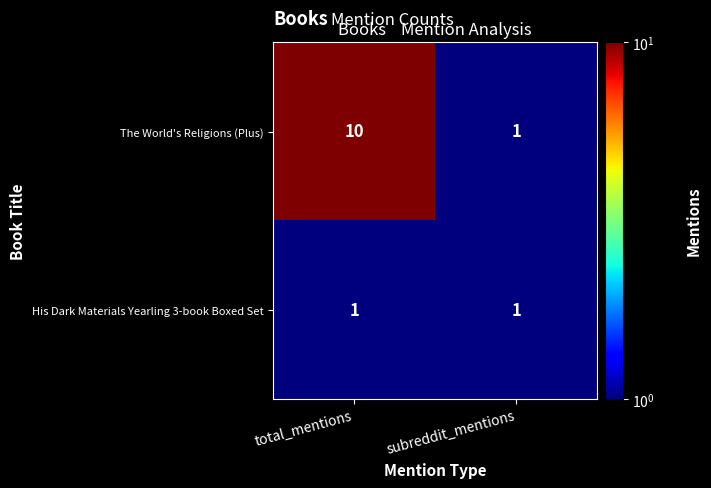

Which series changed the most between total_mentions and subreddit_mentions?

The World's Religions (Plus)